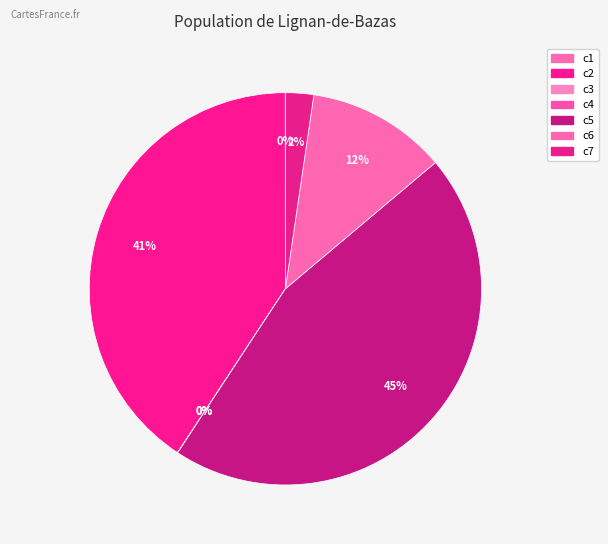

How many slices are in this pie chart?

7